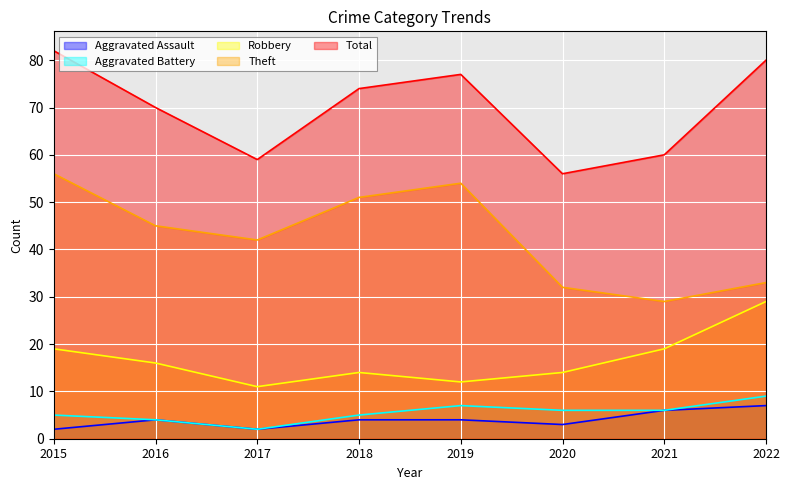

Where is the first local maximum for Aggravated Assault?

2016